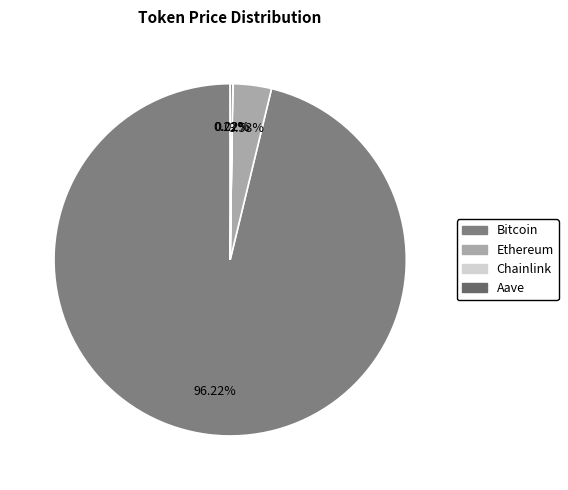

Does Bitcoin represent more than half of the total?

Yes